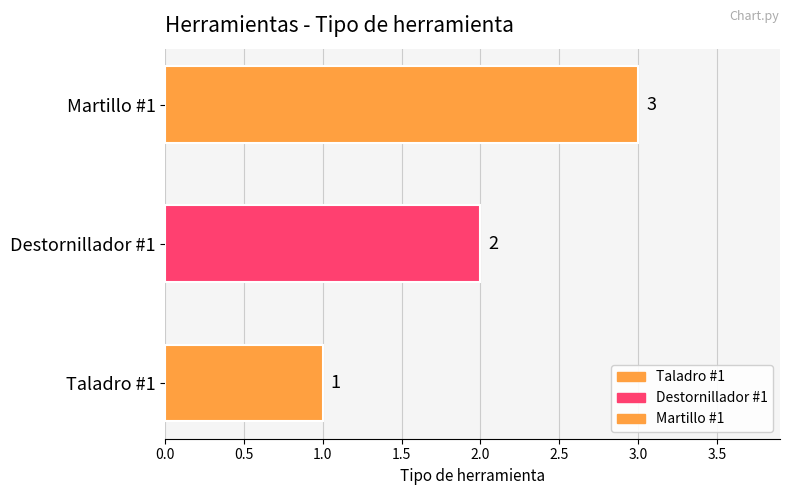

What is the change in value from Taladro #1 to Destornillador #1?

+1